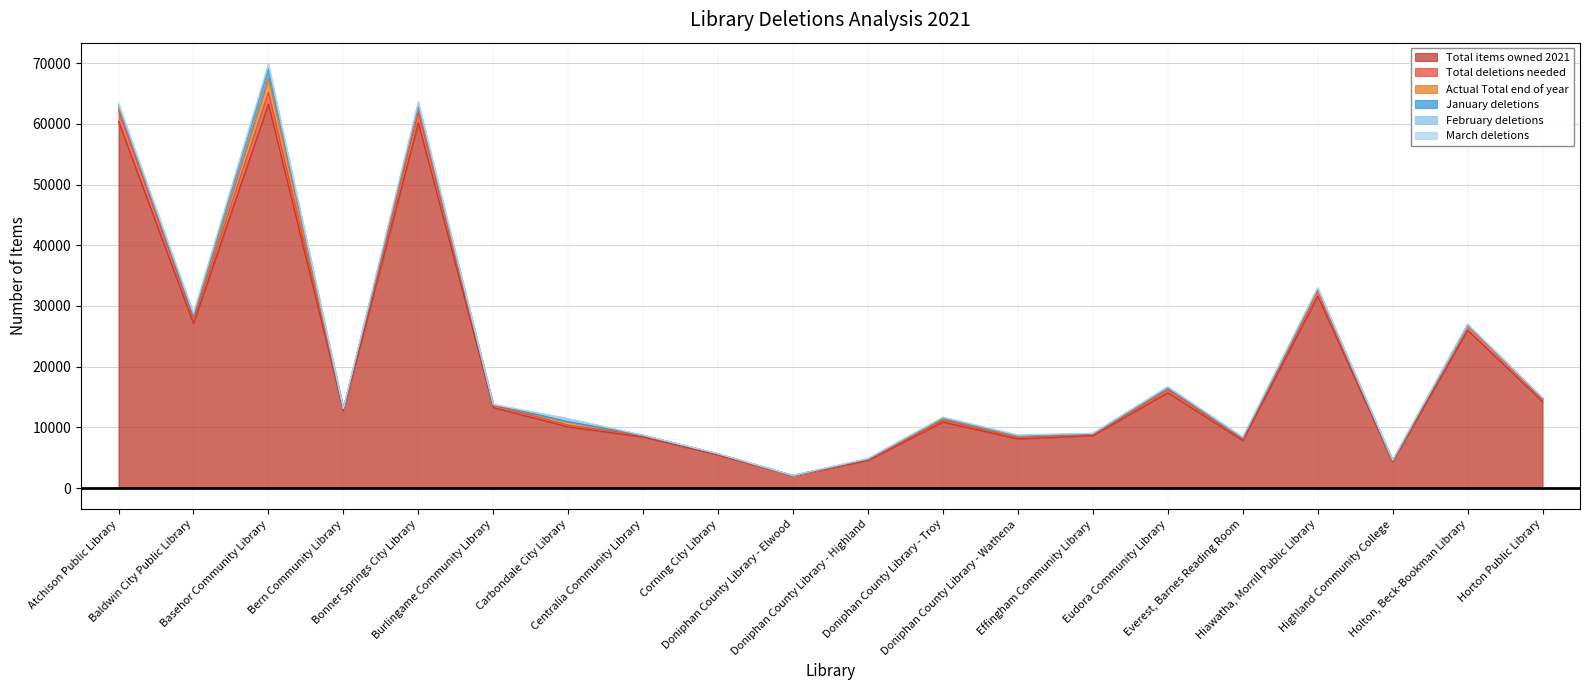

Which has a higher value, Doniphan County Library - Wathena or Atchison Public Library?

Atchison Public Library